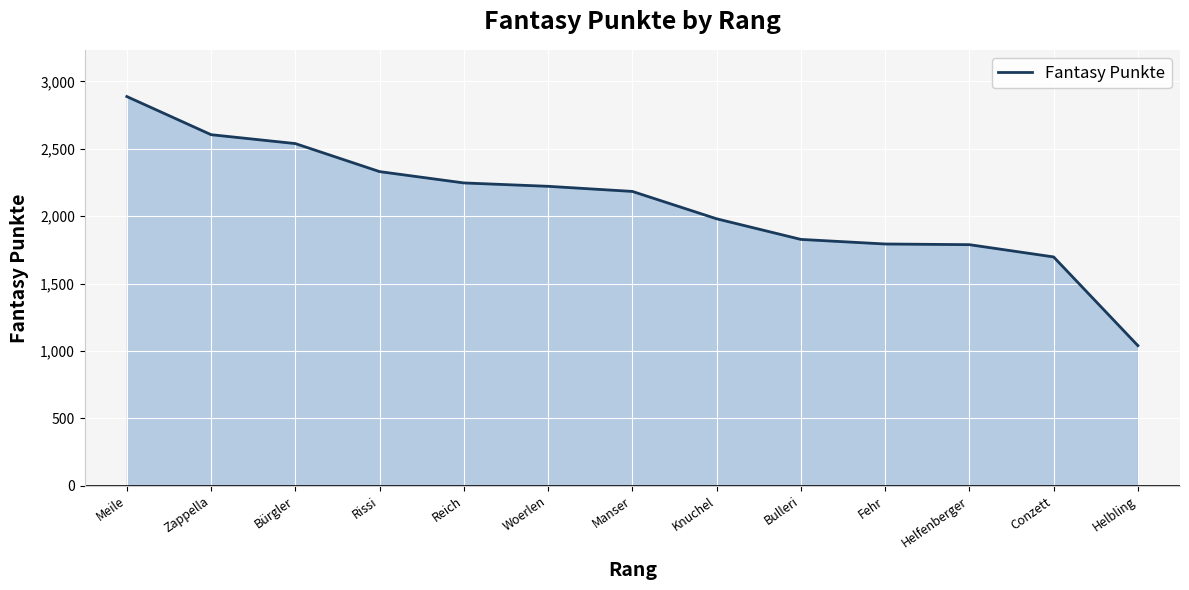

The value at Conzett is 883. True or false?

False